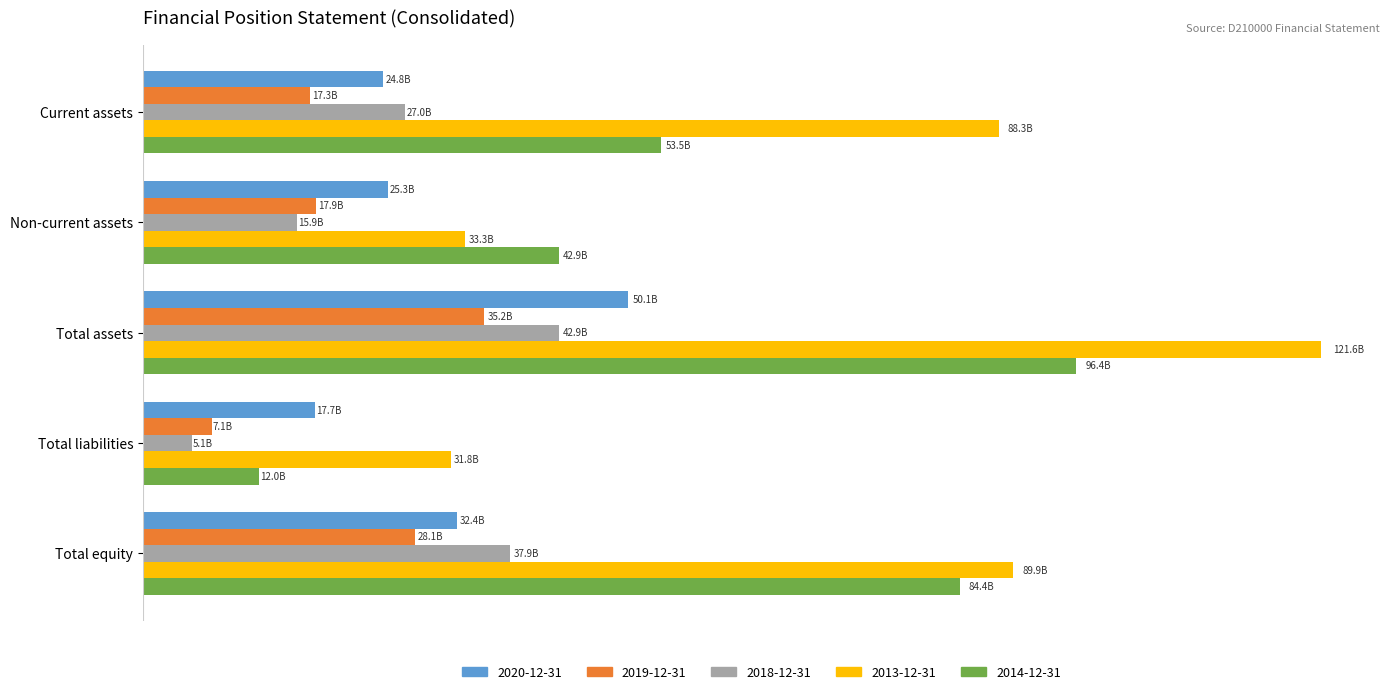

Which series changed the most between Non-current assets and Total equity?

2013-12-31